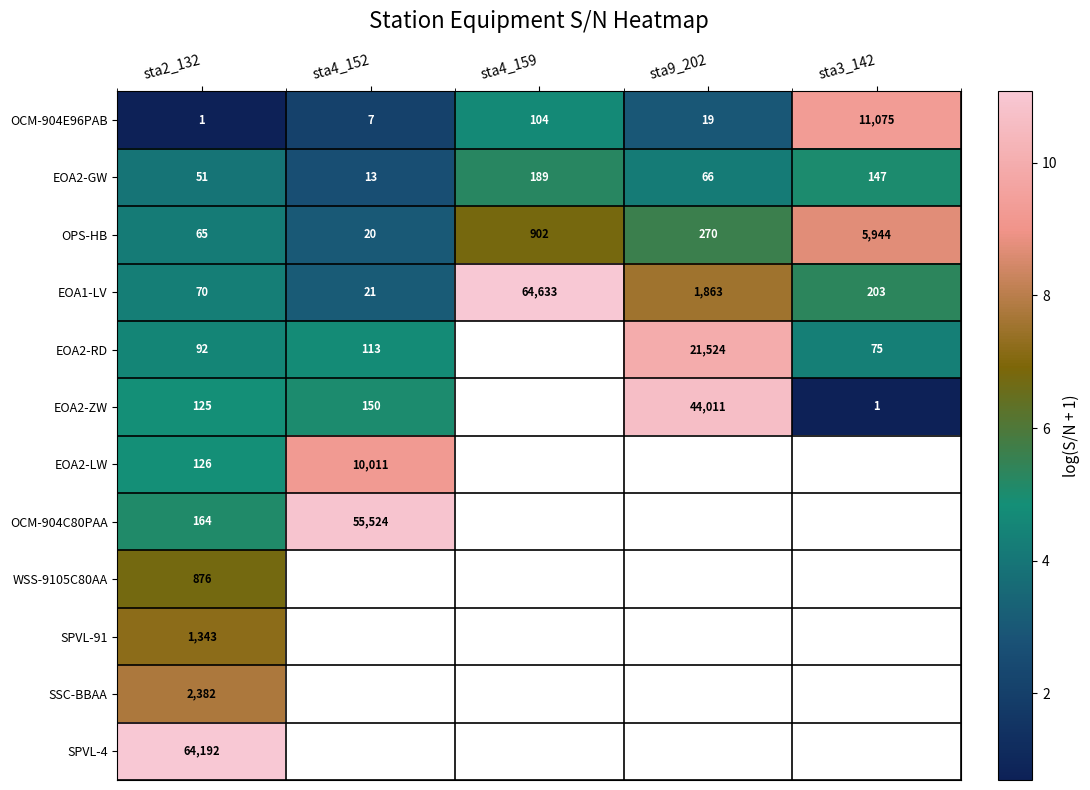

What is the difference between the highest and lowest values at sta2_132?

64191.0